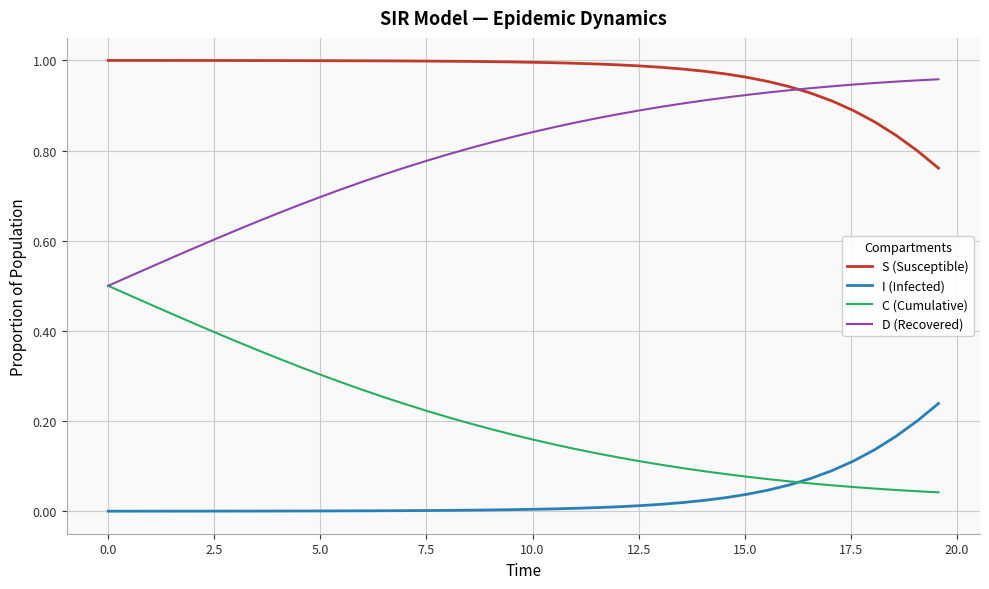

List the series in order of their overall mean, lowest first.

I (Infected), C (Cumulative), D (Recovered), S (Susceptible)